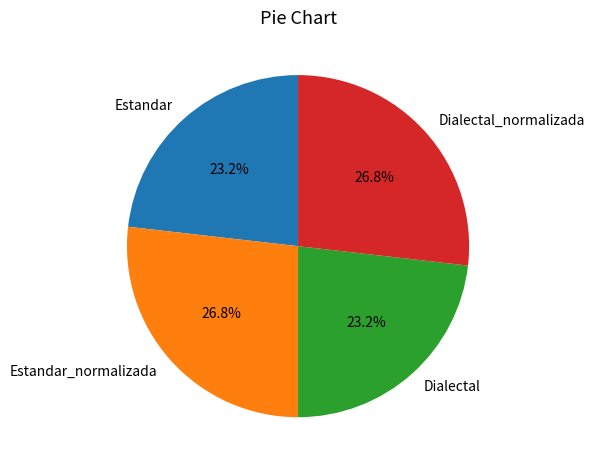

Count the number of slices in the pie.

4